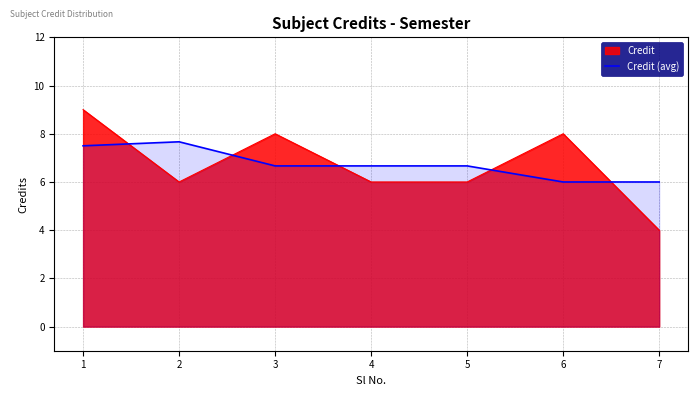

At which category does the chart reach its minimum across all series?

7